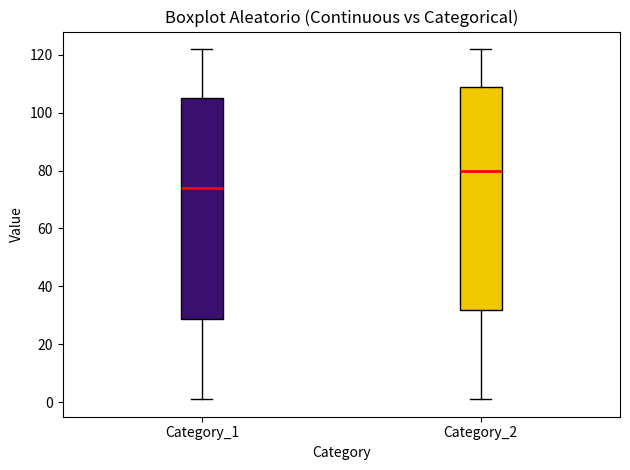

Reading left to right, transcribe this box plot: for each box, give where its median line is, the range the box spans, and where its two whiskers end, as read against the y-axis. The values are not printed on the chart, so give them approximately, as read against the axis.

Category_1: median 74, box 28 to 106, whiskers 2 to 122
Category_2: median 80, box 32 to 110, whiskers 2 to 122